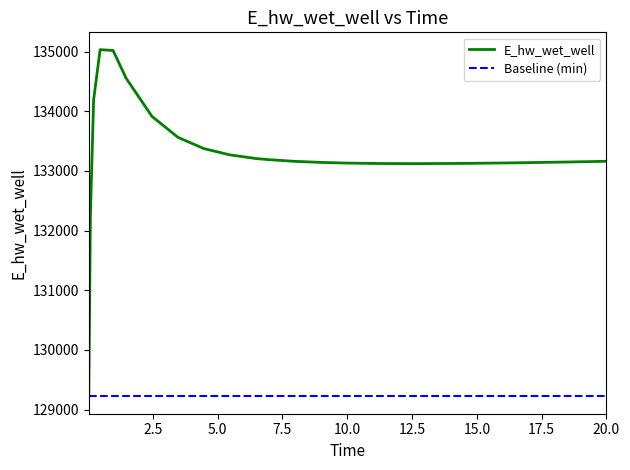

What is the label of the 27th point from the left?

20.0